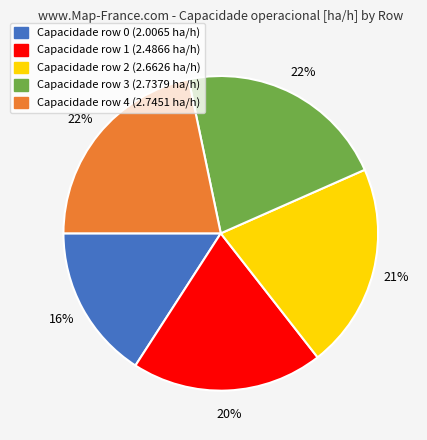

What is the smallest slice in the pie chart?

Capacidade row 0 (2.0065 ha/h)